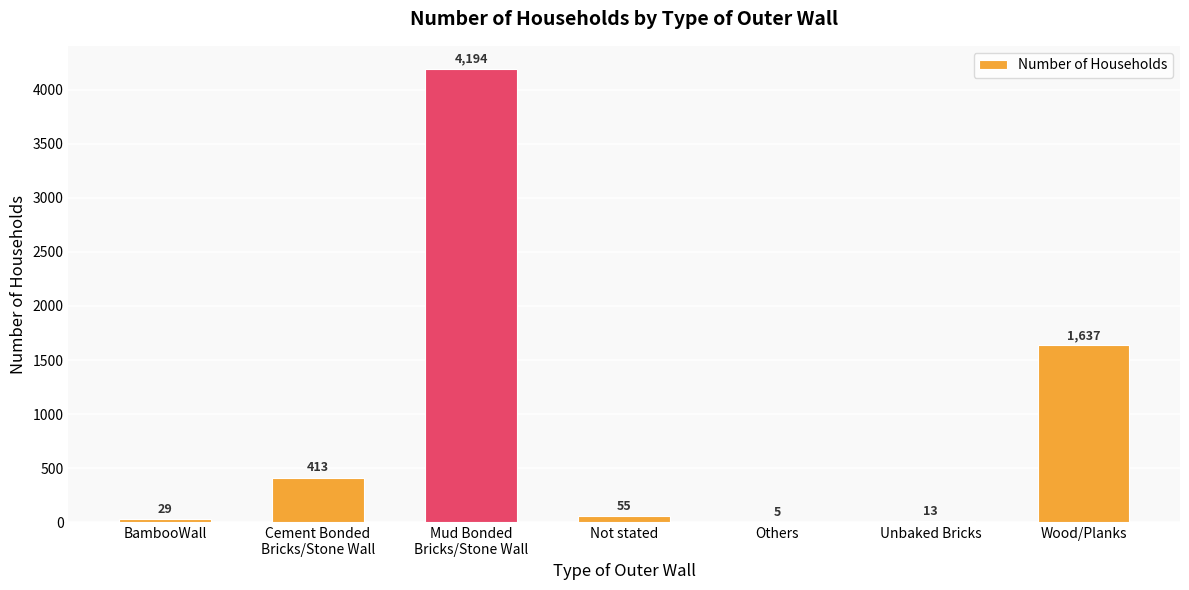

How many data points does each series have?

7